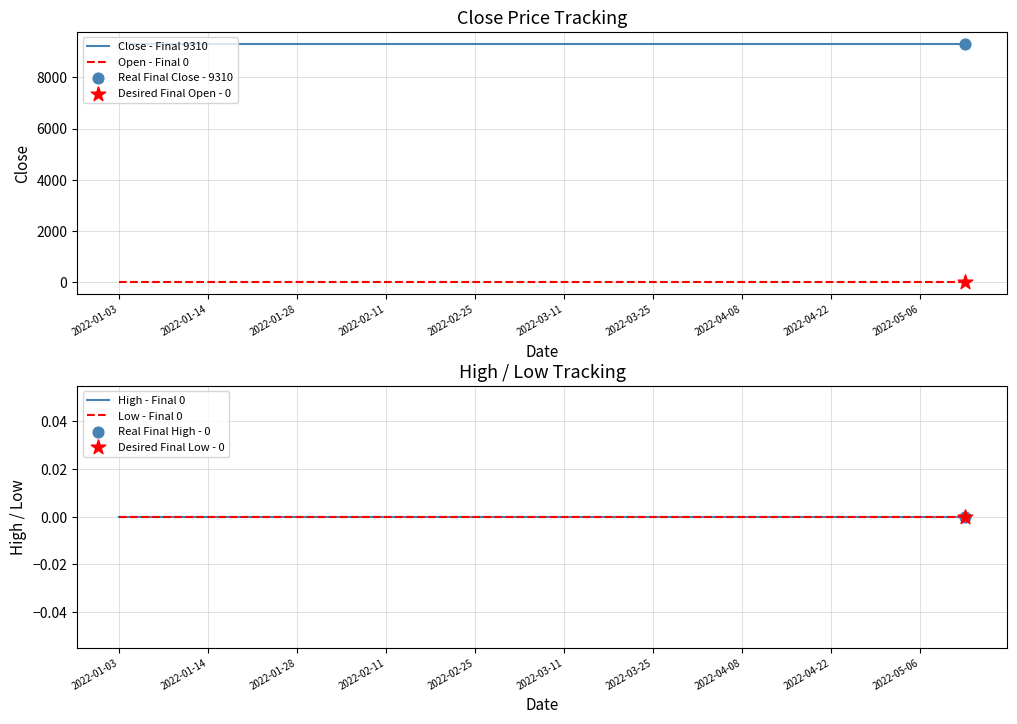

What are all the series names shown in the legend?

Close - Final 9310, Open - Final 0, High - Final 0, Low - Final 0